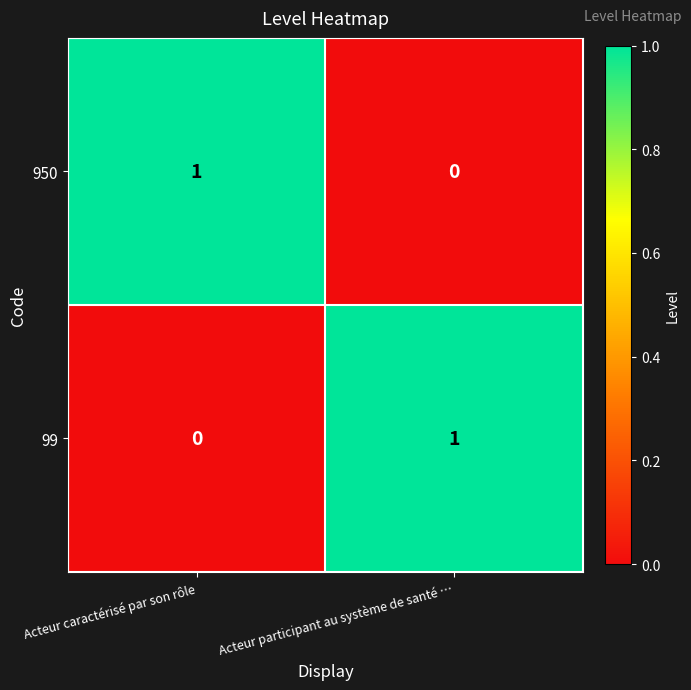

Reading left to right, transcribe all the data shown in this chart.

950: 1	0
99: 0	1